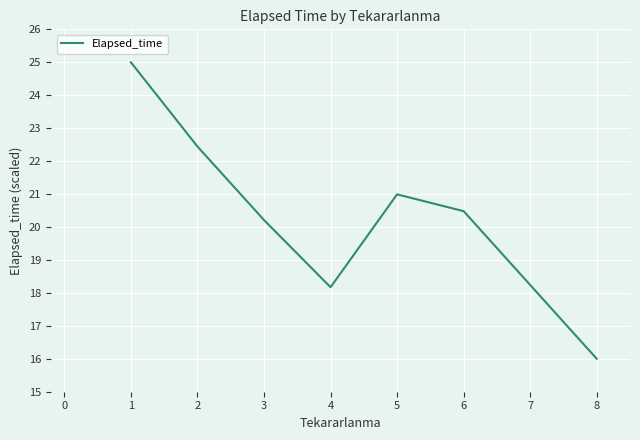

Is this an area chart (filled region under the line)?

No